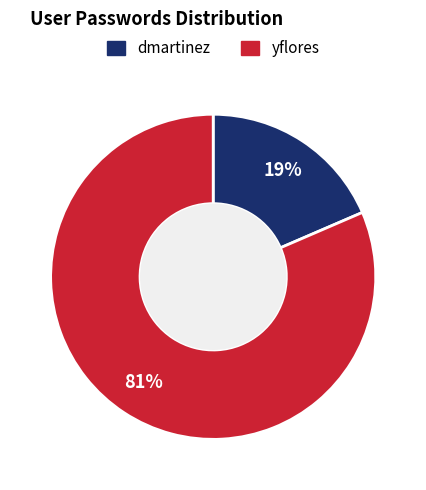

Which slice represents more than half of the pie?

yflores